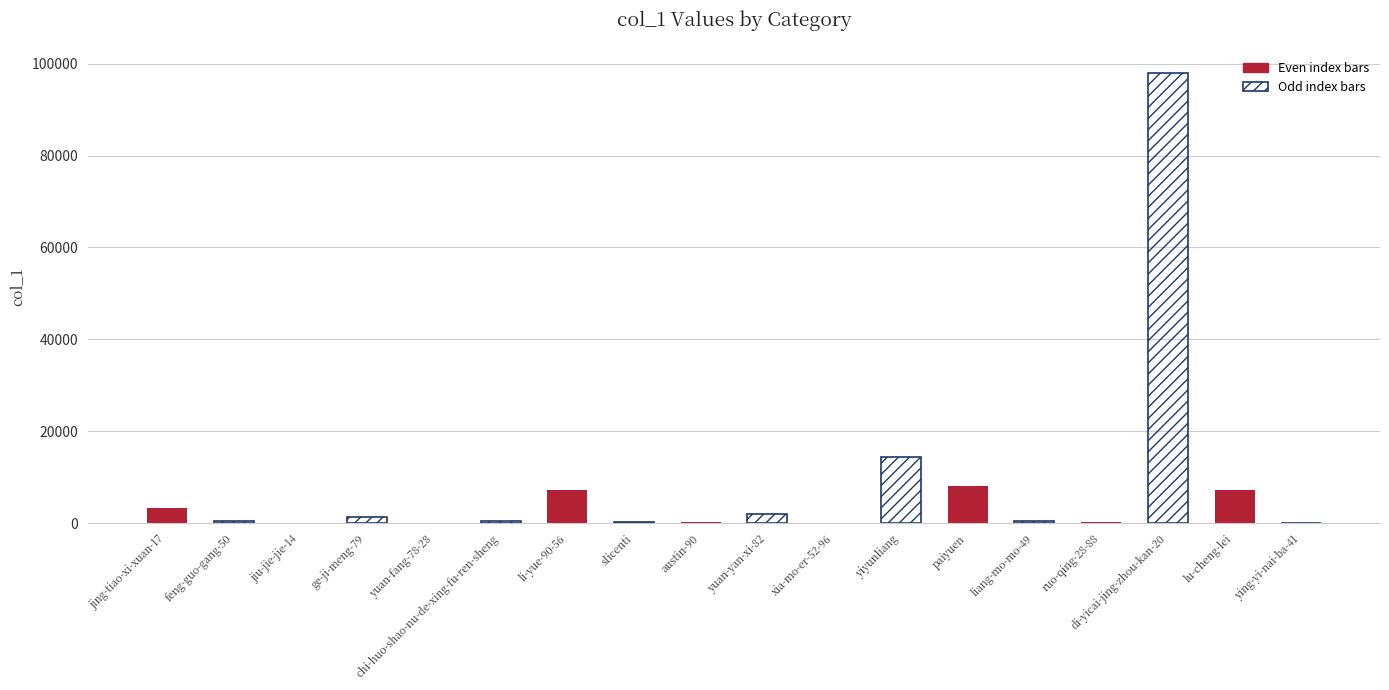

Count the number of categories in the chart.

18